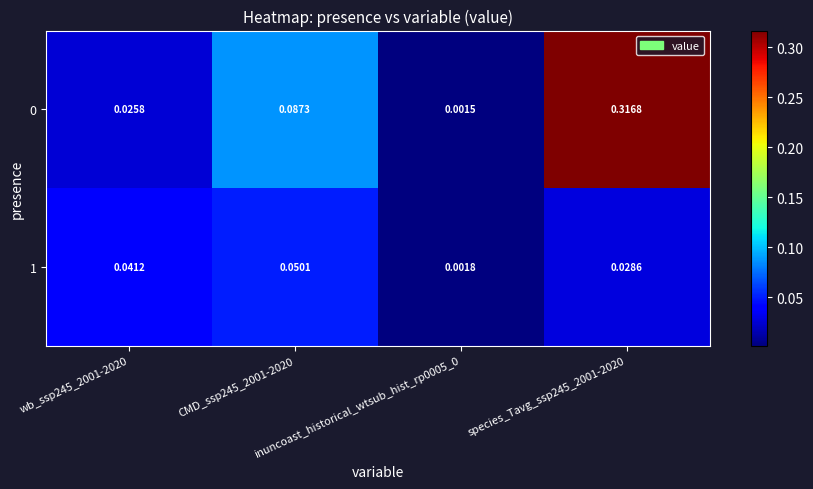

Count the number of data series in this chart.

2